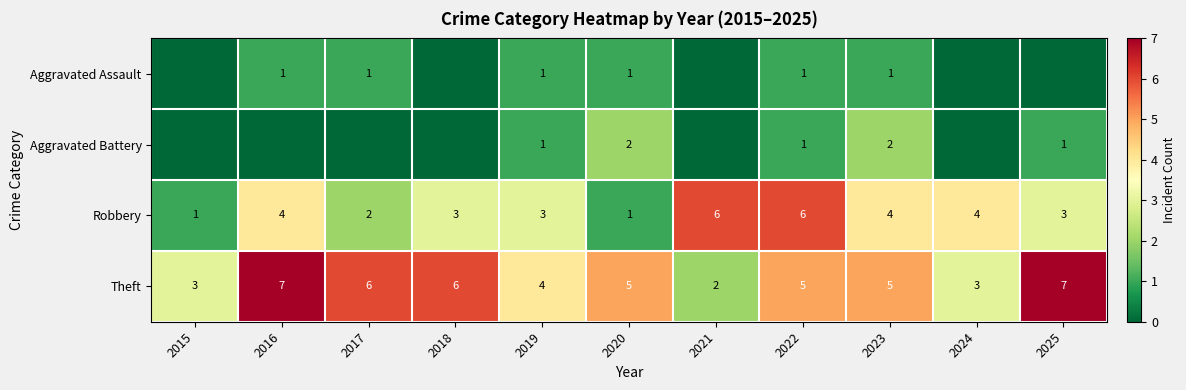

Which label corresponds to the largest value in the chart?

2016